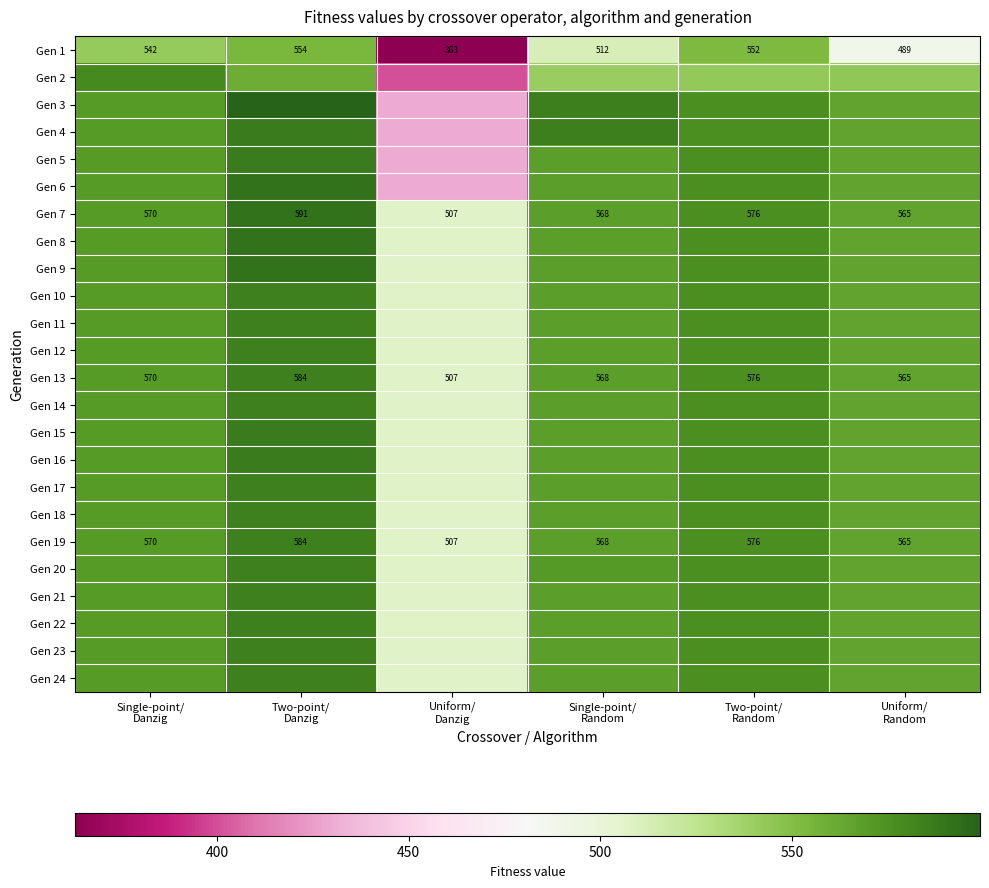

What is the difference between the second highest and minimum values in the Gen 13 series?

69